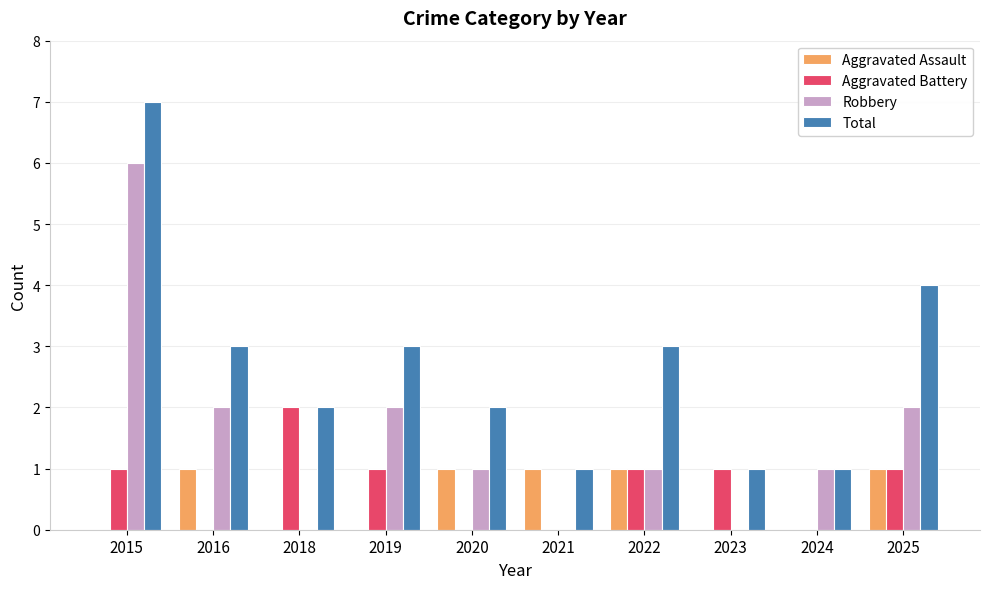

Is the value of Robbery at 2025 greater than the value of Total at 2016?

No